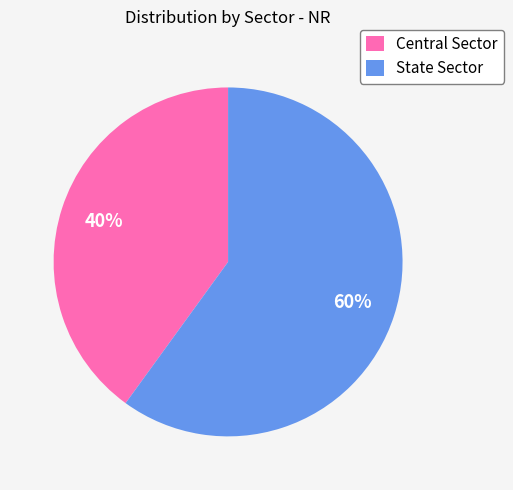

To the nearest percent, what portion does State Sector represent?

60%